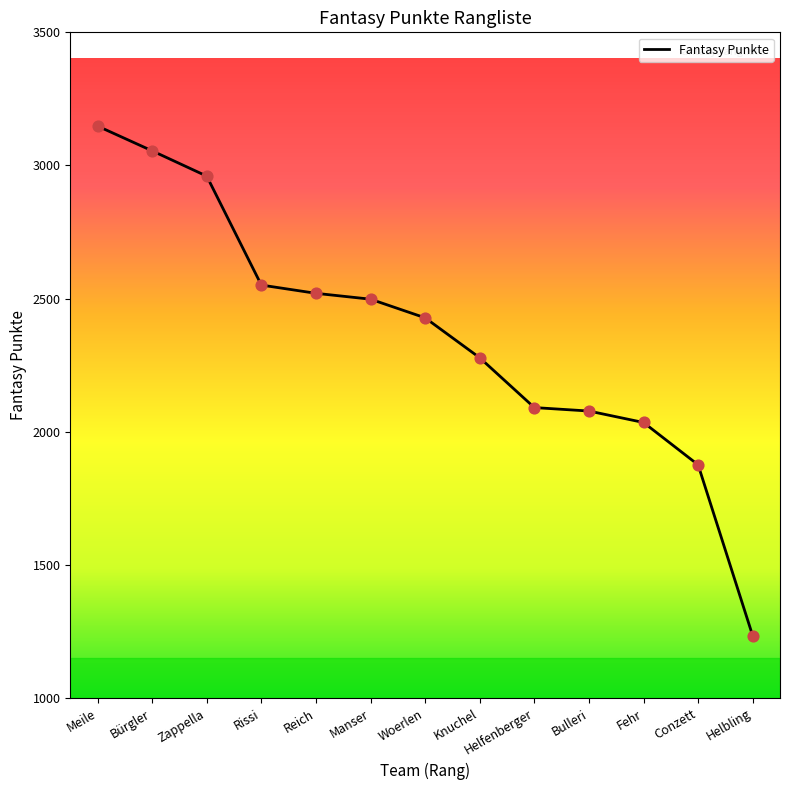

What is the change in value from Bürgler to Helfenberger?

-964